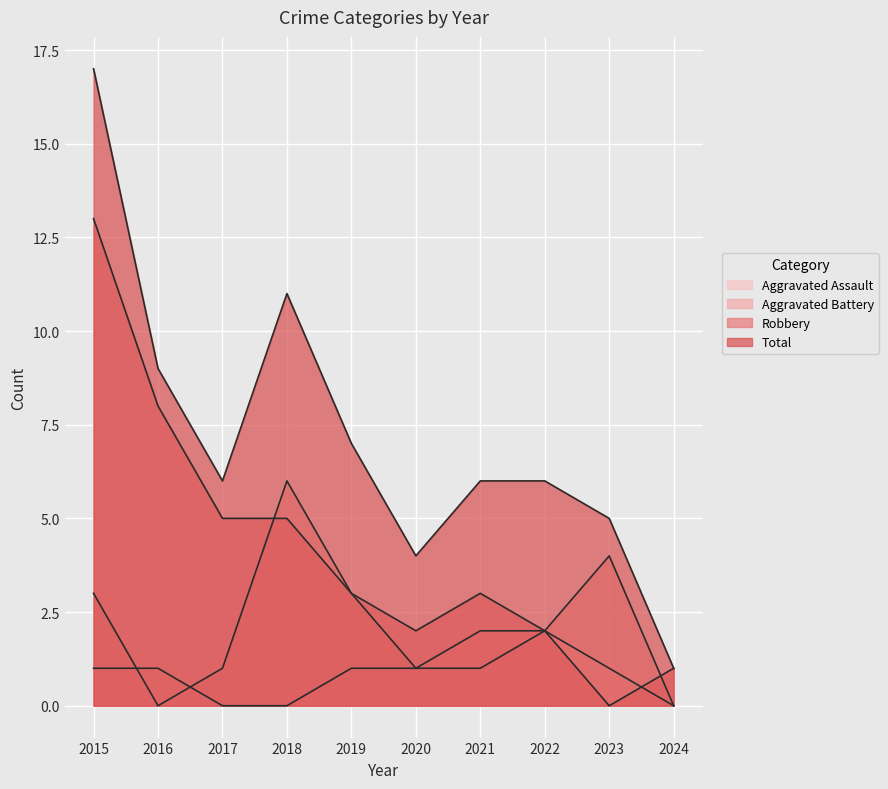

The value of Robbery at 2019 is 3. True or false?

True